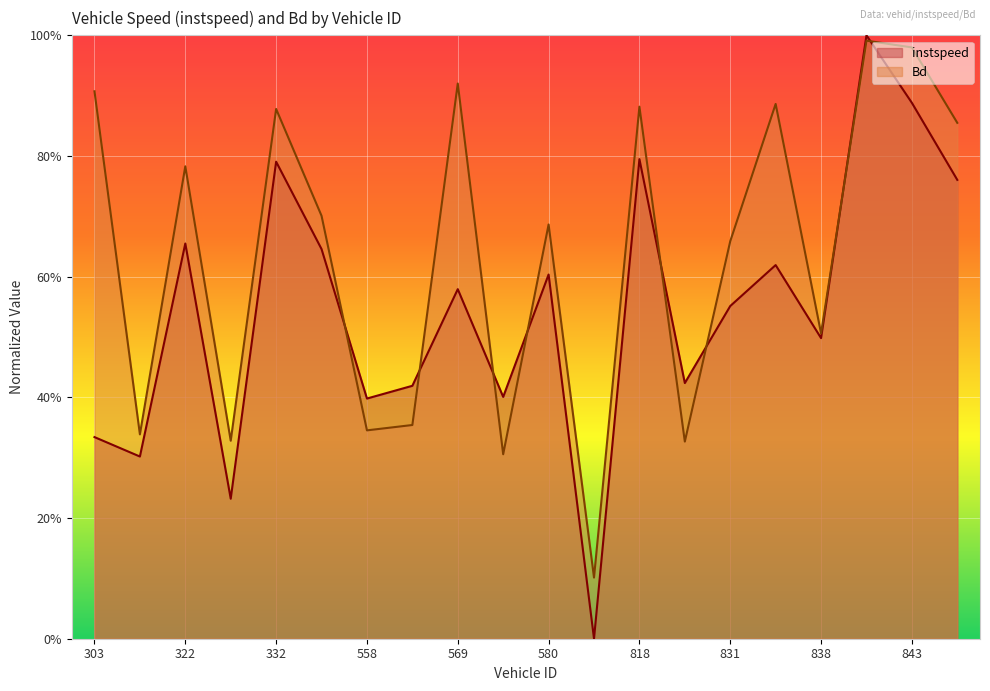

The instspeed series shows 1.3 at 818. True or false?

False